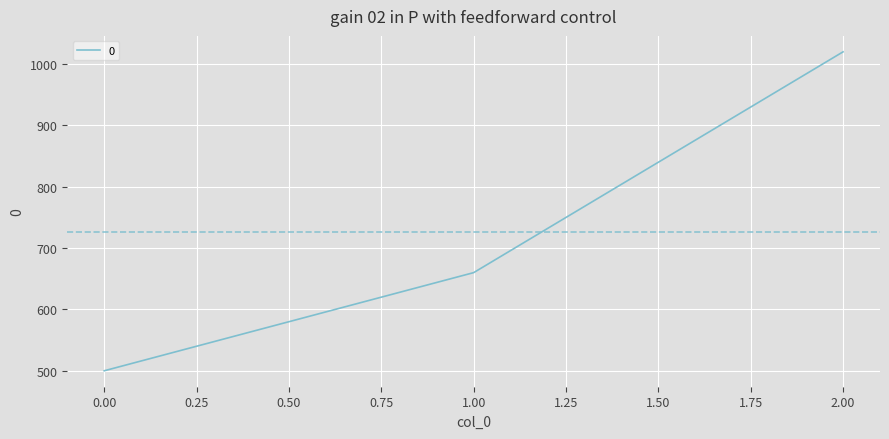

What is the ratio of the value at 0.00 to the value at 2.00?

0.5